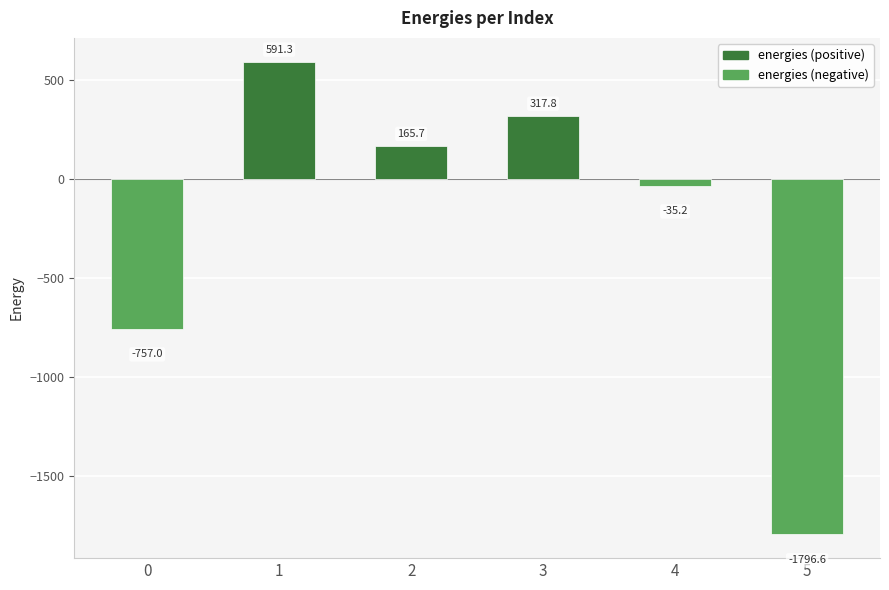

What is the average value?

-252.3